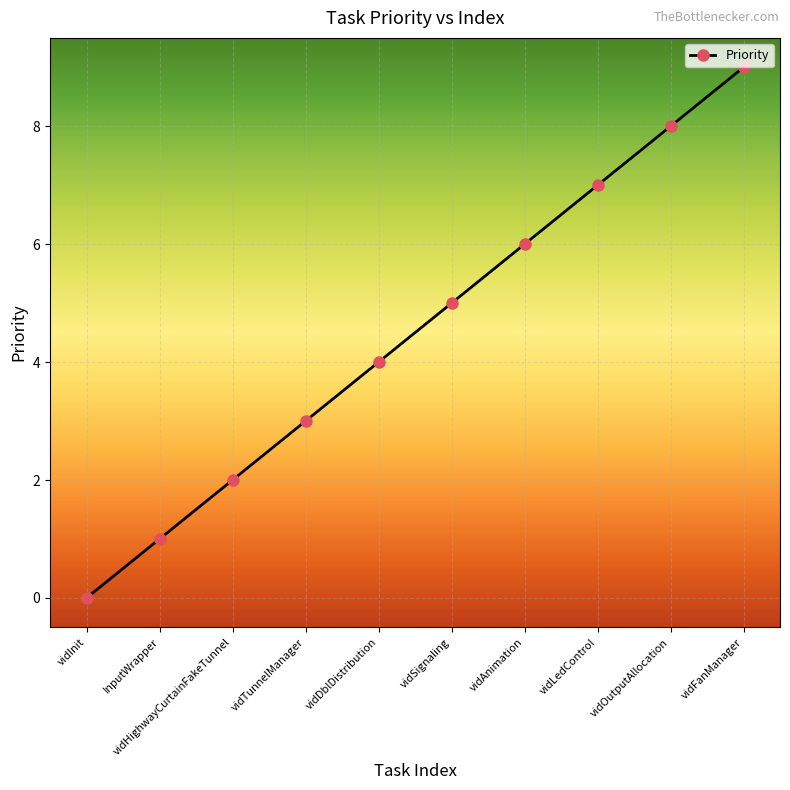

How many lines are shown in the chart?

1